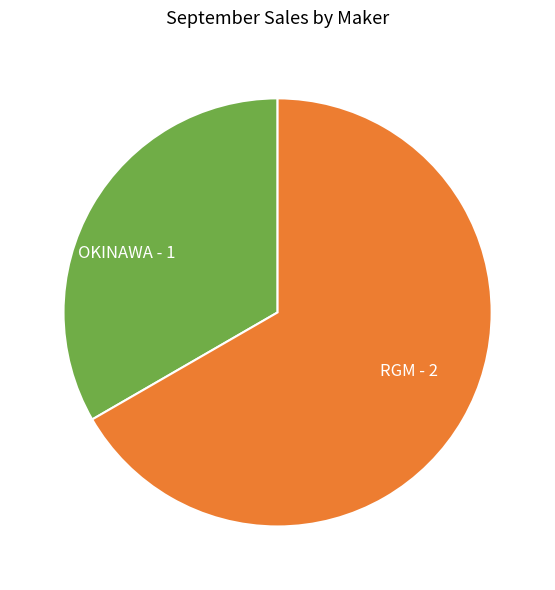

What is the smallest slice in the pie chart?

OKINAWA - 1